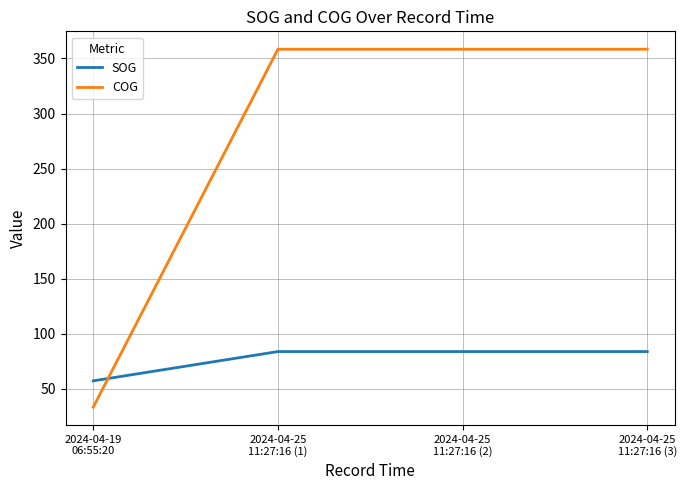

How many intersections are there between SOG and COG?

1